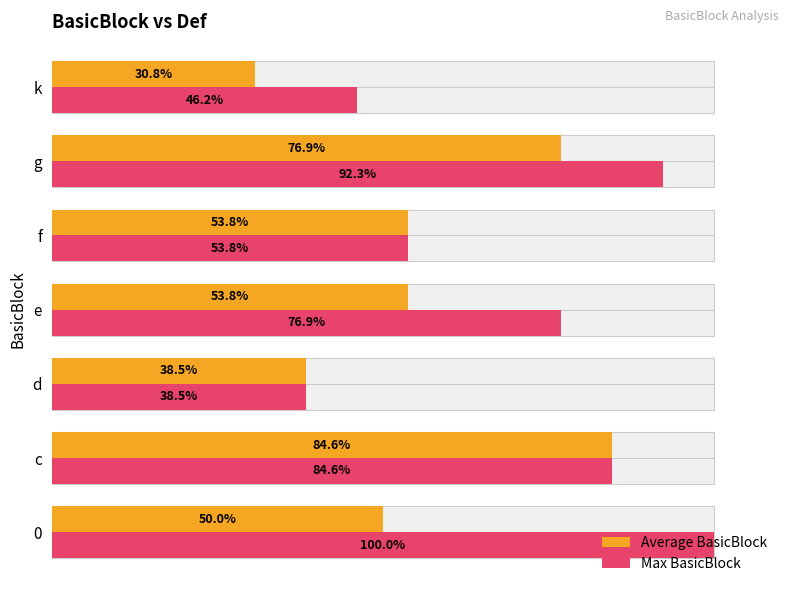

Between d and g, which is larger?

g